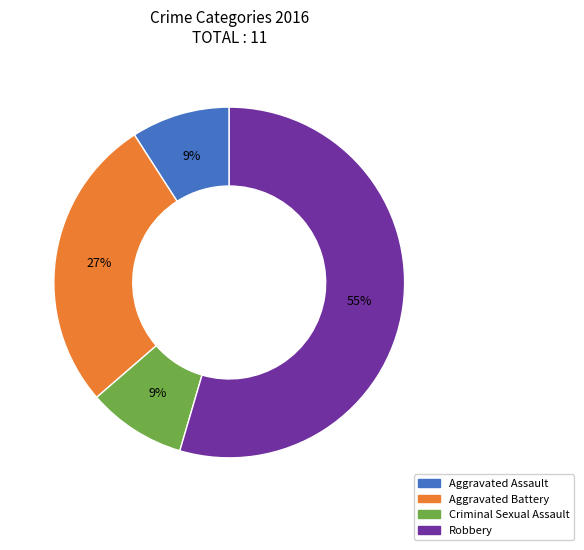

What is the largest slice in the pie chart?

Robbery